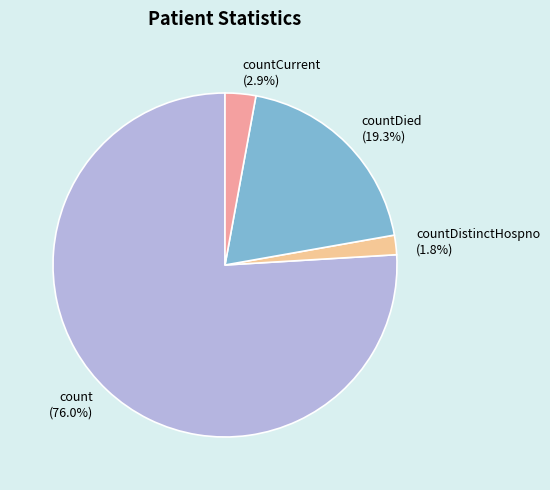

Between countDied (19.3%) and countCurrent (2.9%), which is larger?

countDied (19.3%)